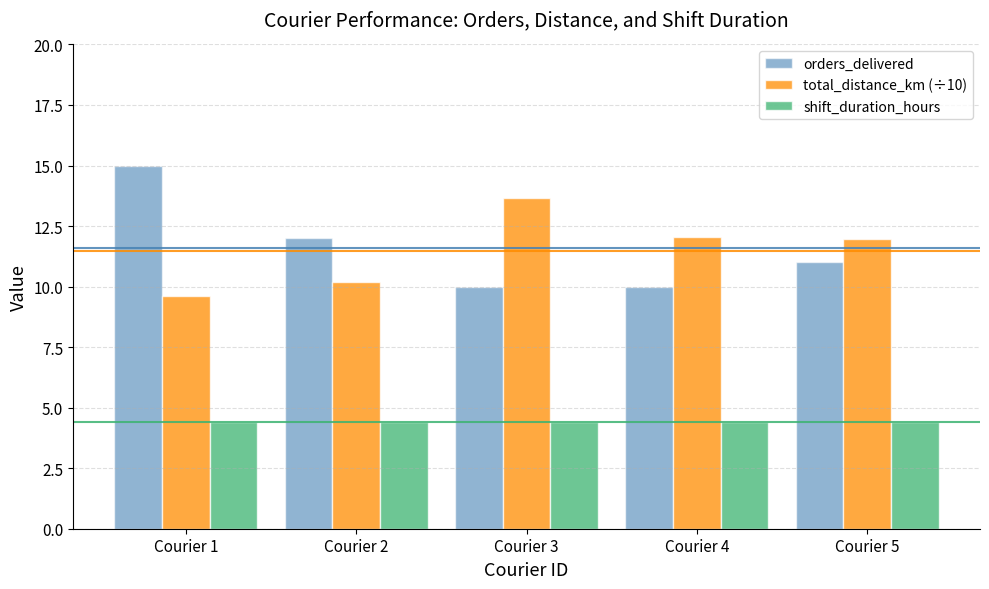

Rank the series at Courier 5 from highest to lowest value.

total_distance_km (÷10), orders_delivered, shift_duration_hours